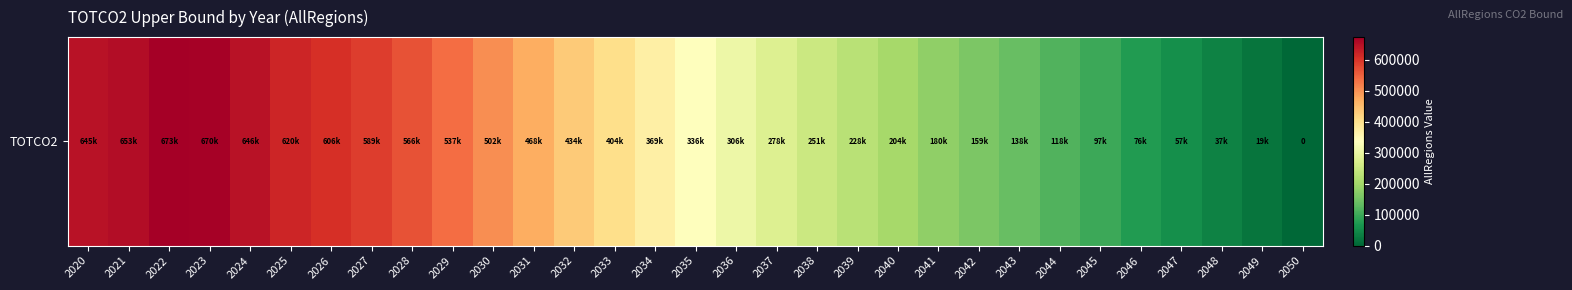

How many series are shown in this chart?

1